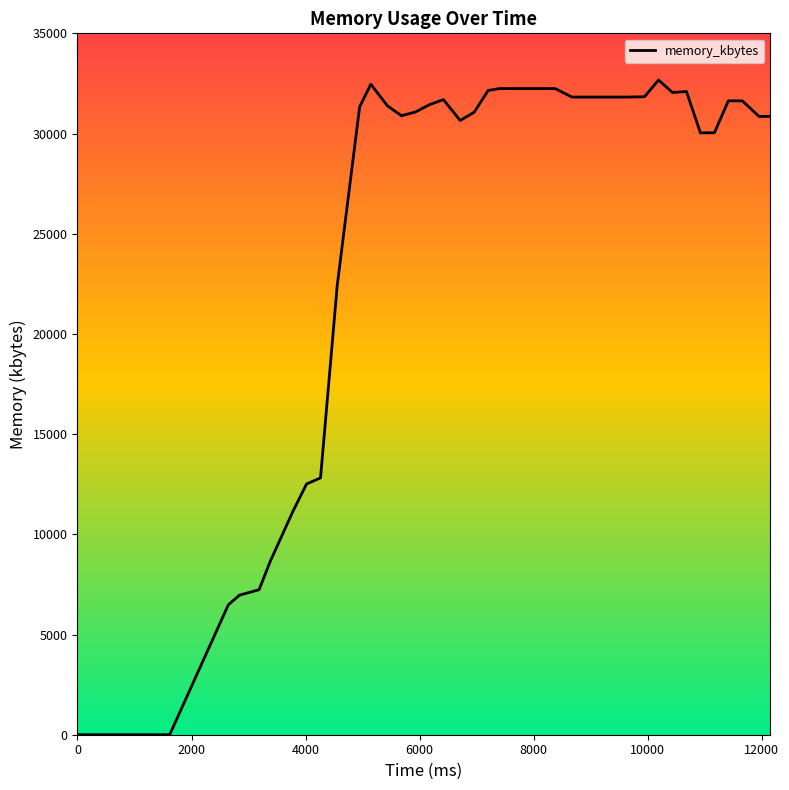

What is the difference between the maximum and minimum values?

32672